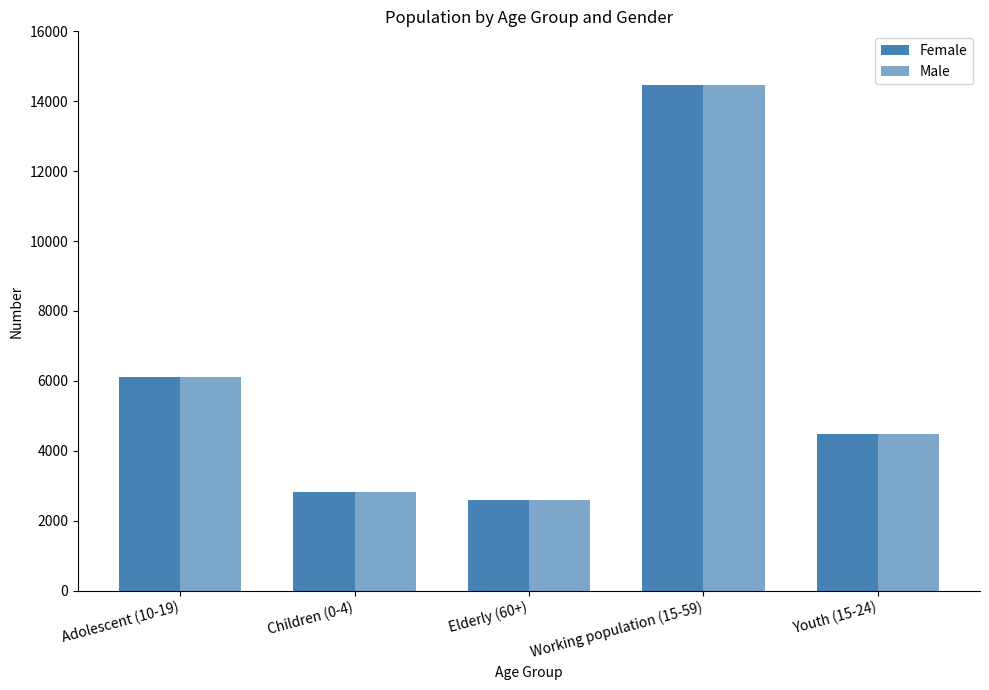

How many data points in Female are less than 4489?

2